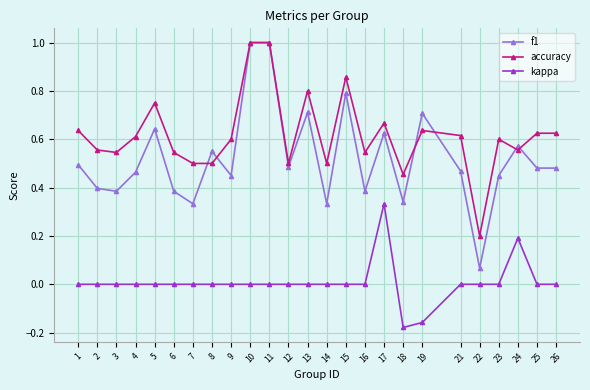

Which series has the largest total across all categories?

accuracy